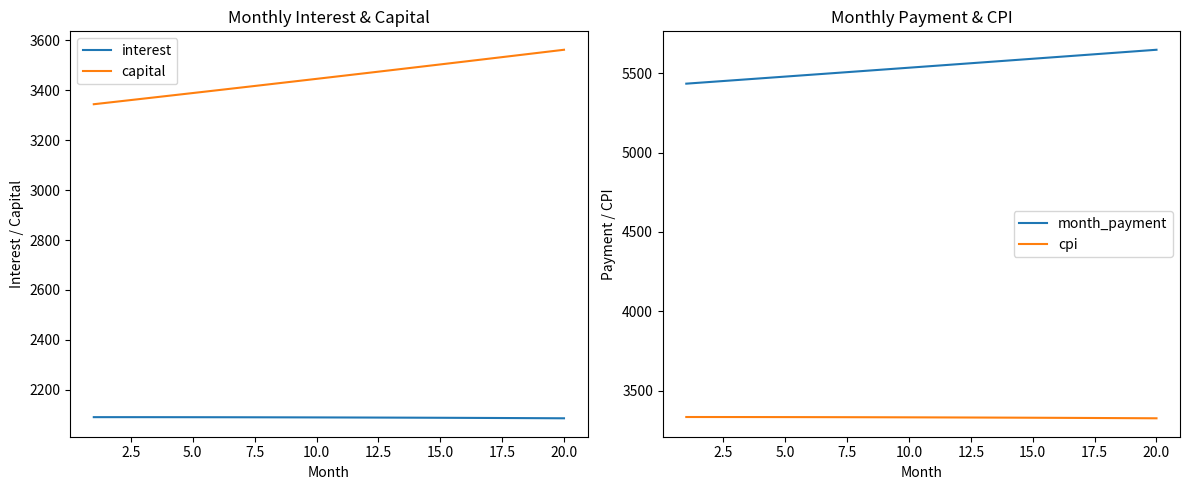

True or false: capital and interest cross at least once.

False